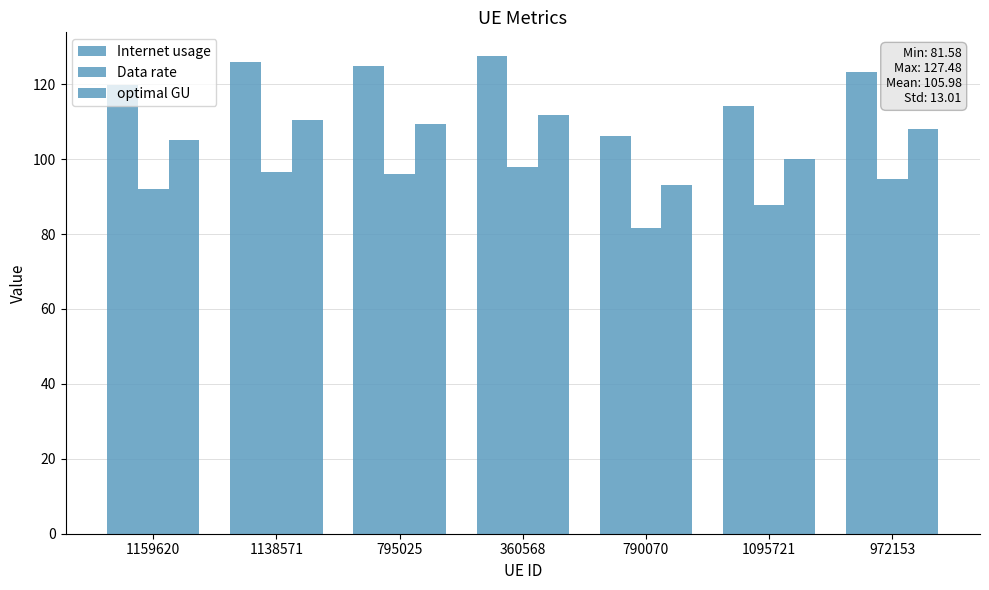

How many data points in Data rate are above 94?

4